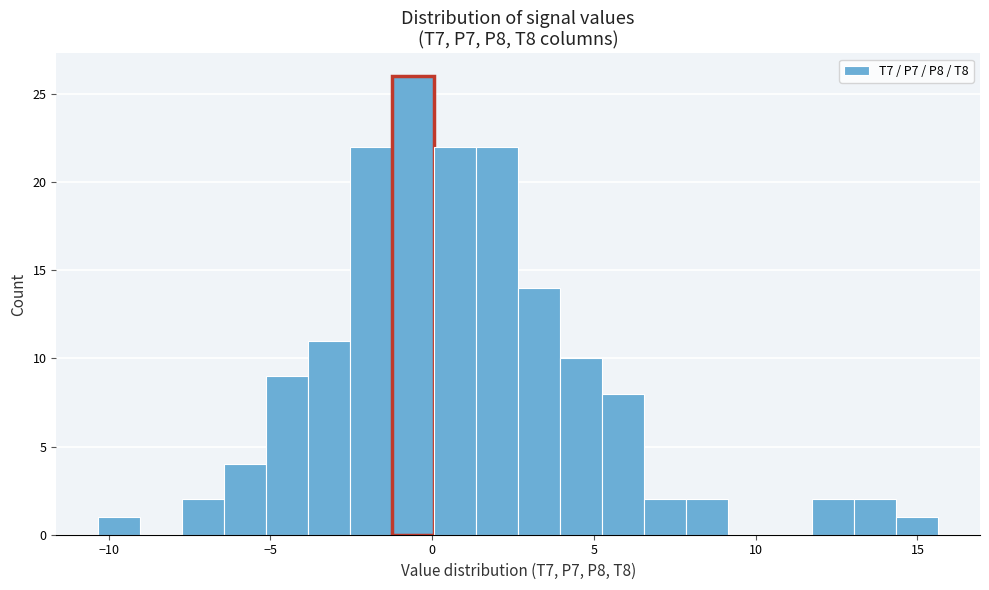

Read against the x-axis, roughly where is the centre of the tallest bar?

-0.5